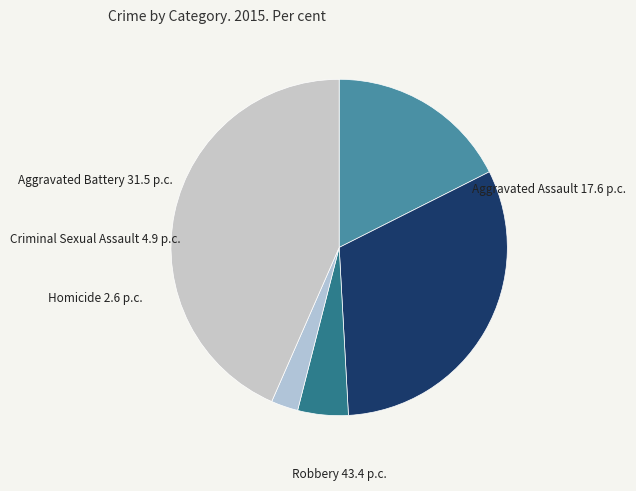

Do Criminal Sexual Assault and Aggravated Assault together represent more than half of the pie?

No